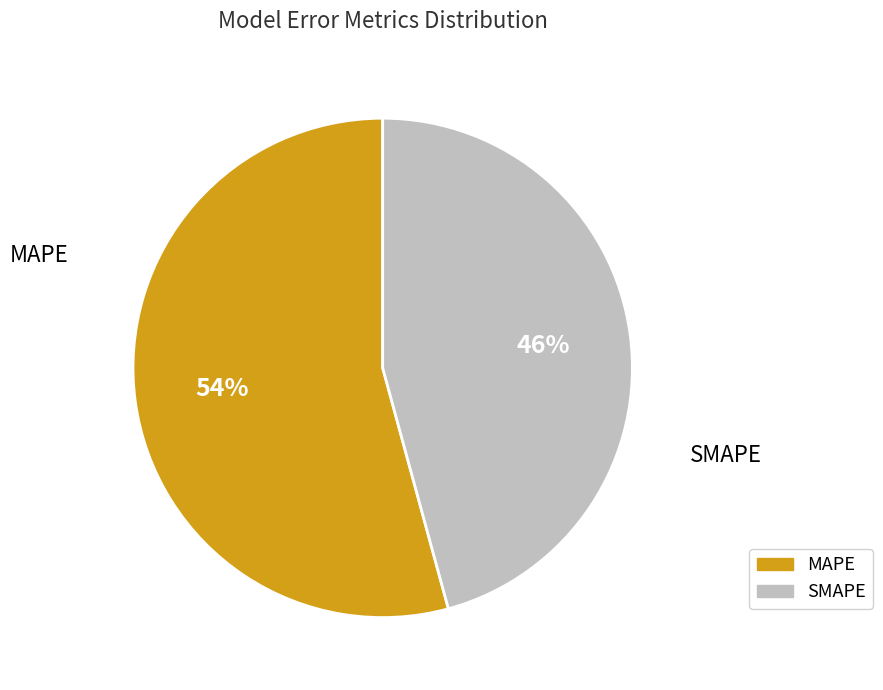

Do MAPE and SMAPE together represent more than half of the pie?

Yes